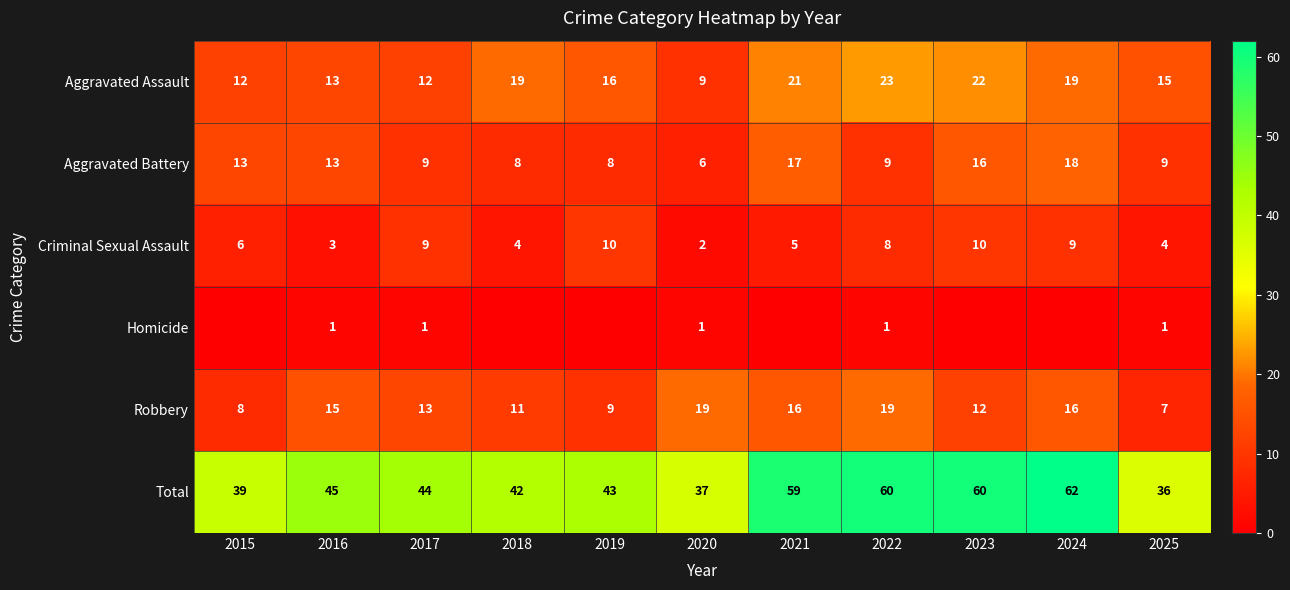

Is it true that Total equals 49 at 2025?

False